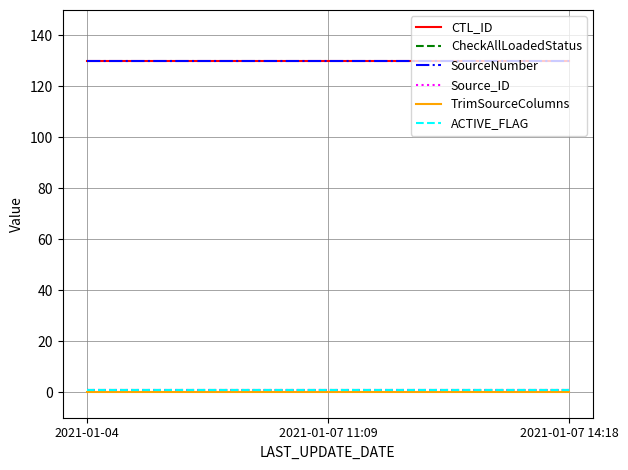

Rank the categories by TrimSourceColumns value from highest to lowest.

2021-01-04, 2021-01-07 11:09, 2021-01-07 14:18